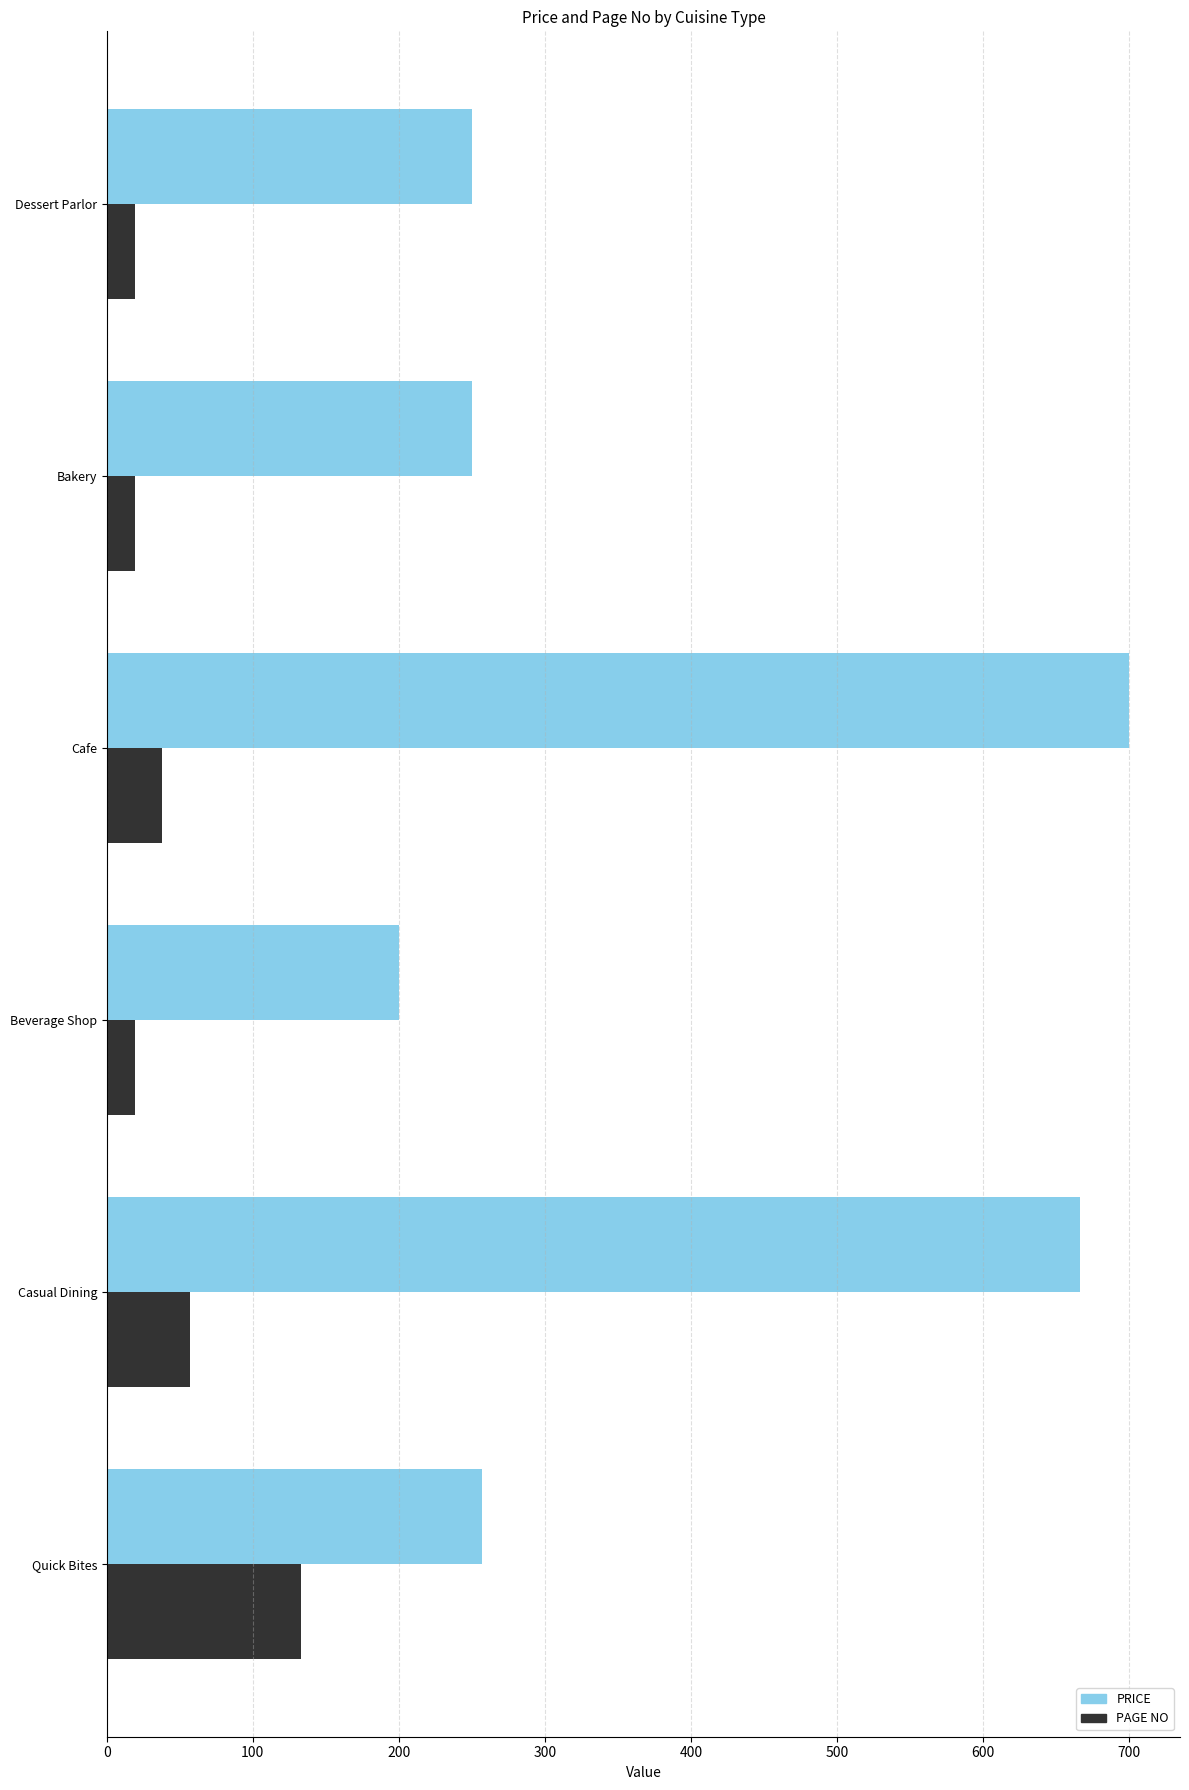

What is the difference between the PAGE NO values at Cafe and Casual Dining?

19.0